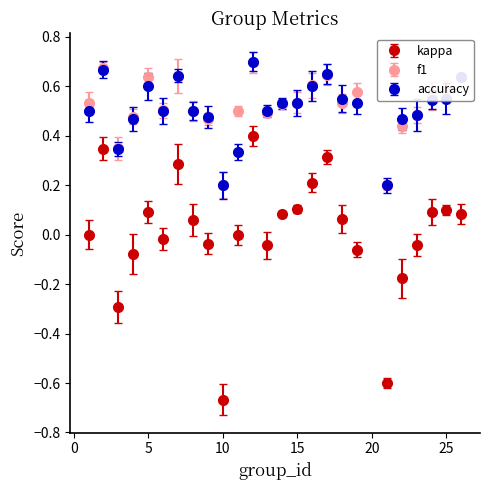

Which series has the widest spread of values?

kappa